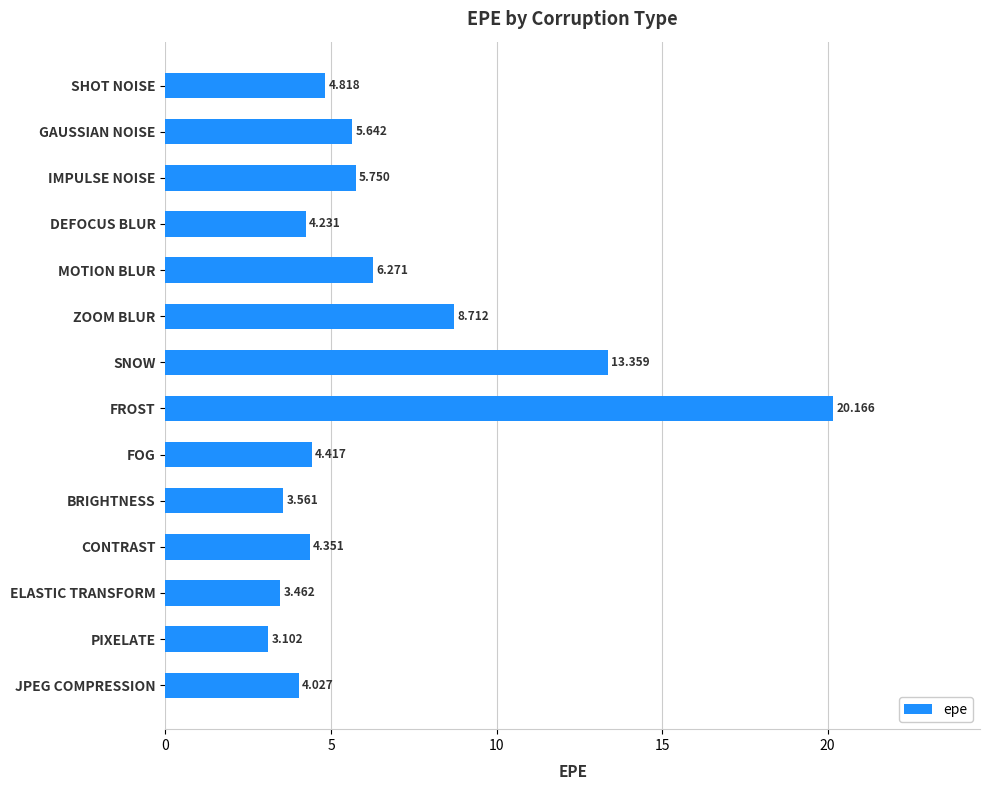

What is the maximum value shown in the chart?

20.2